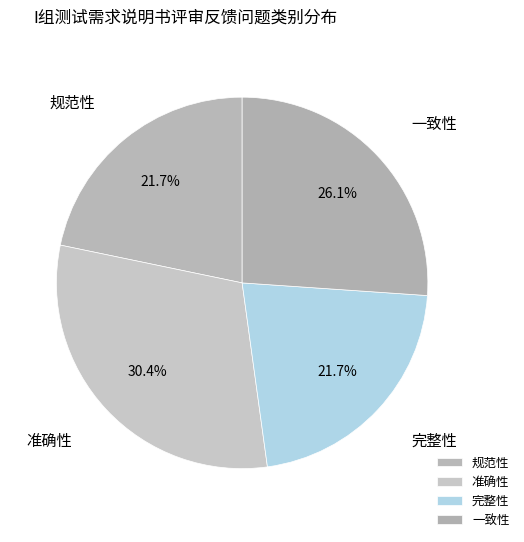

To the nearest percent, what is the average slice percentage?

25%